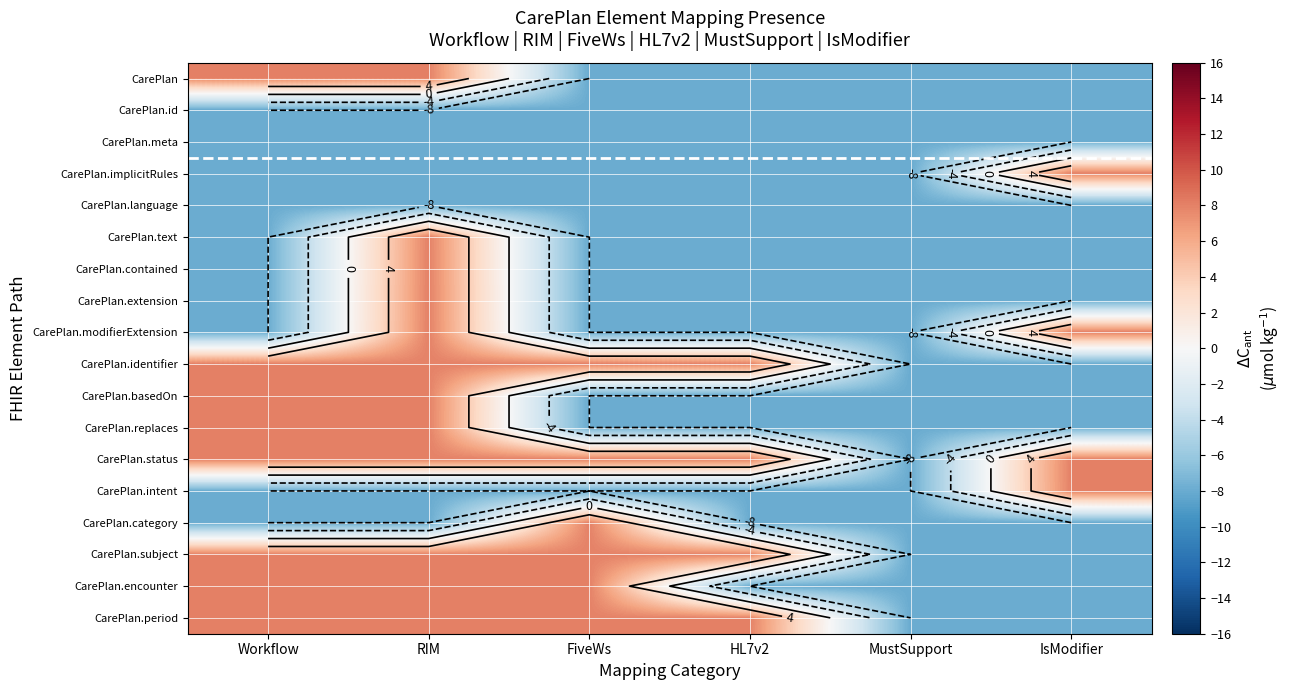

Which label corresponds to the smallest value in the chart?

FiveWs